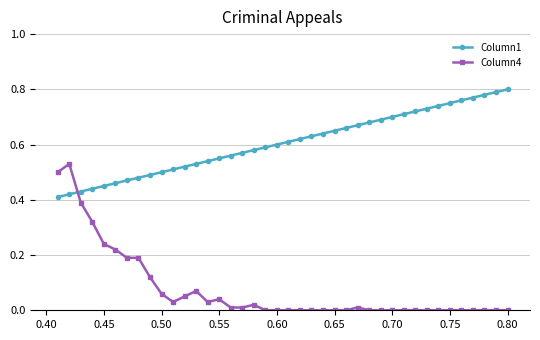

True or false: Column4 has a value of -0.3 at 0.70.

False